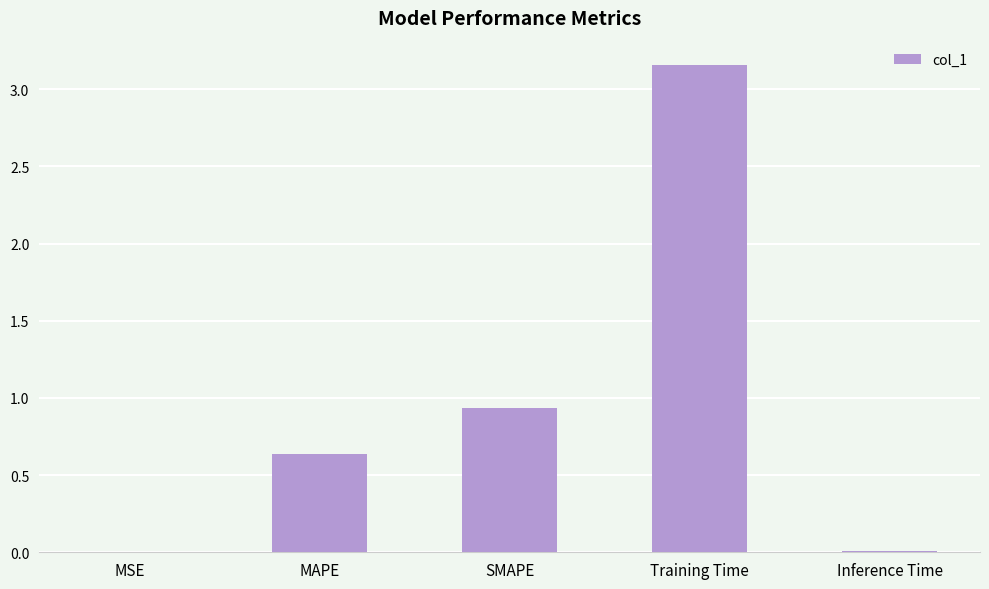

What is the change in value from MAPE to Inference Time?

-0.6